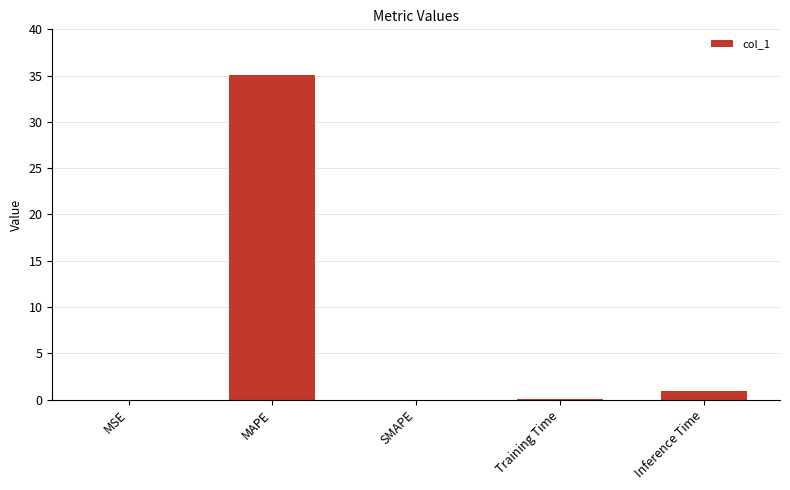

Which category has the highest value across all series?

MAPE